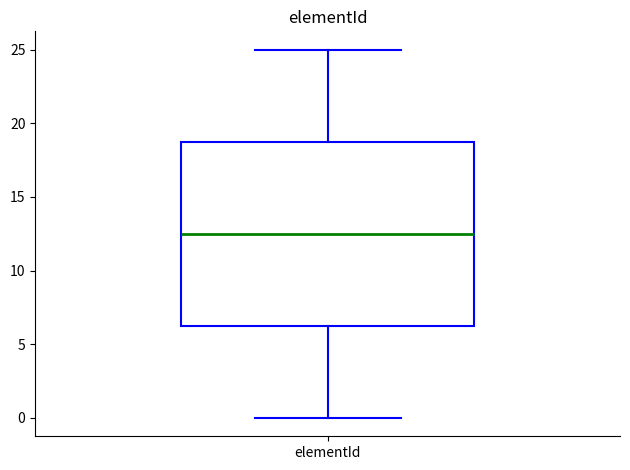

Where does the median line of the box for elementId sit on the y-axis? The values are not printed on the chart, so give them approximately, as read against the axis.

12.5